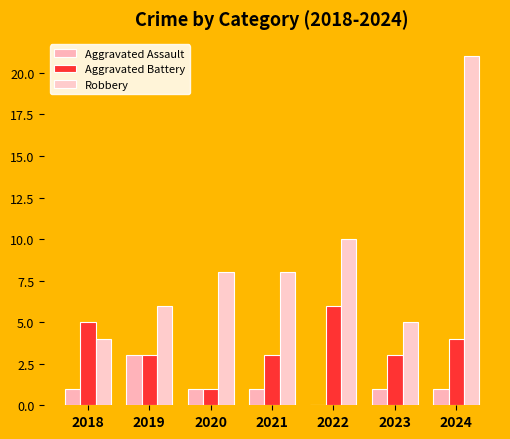

True or false: Robbery has a value of 5 at 2023.

True